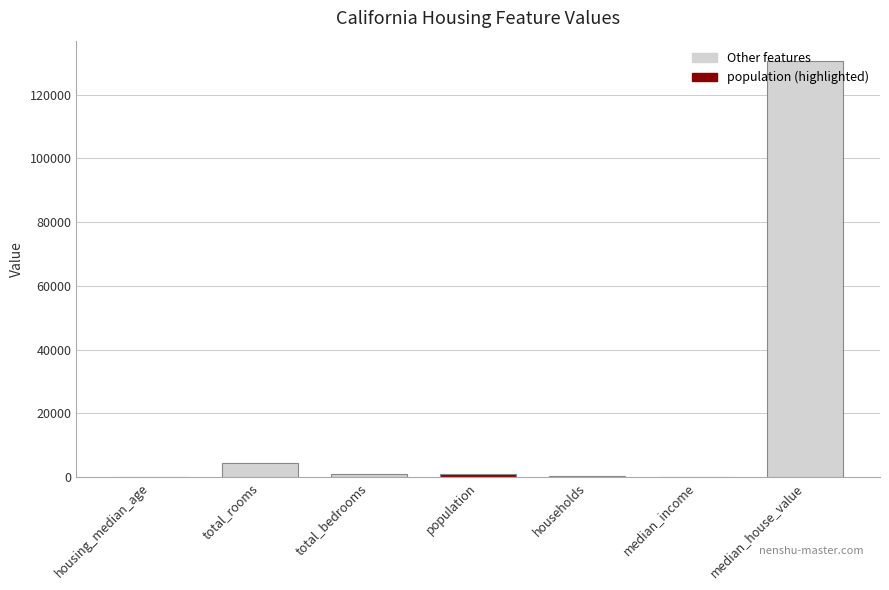

Which label corresponds to the largest value in the chart?

median_house_value